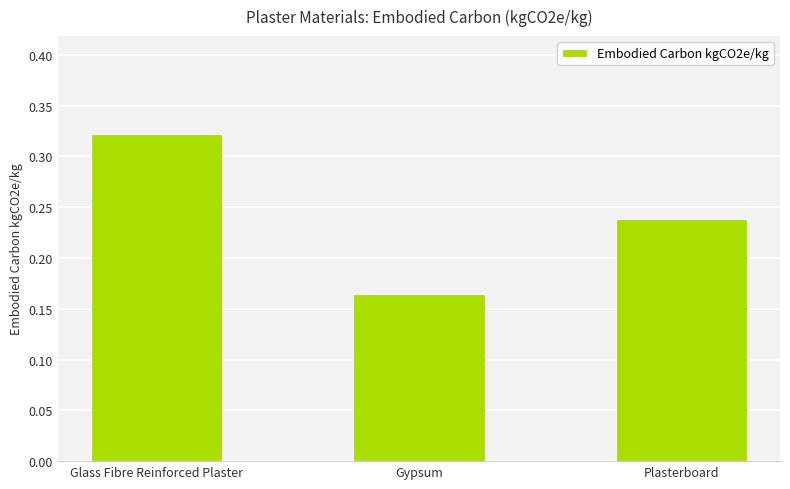

Does the chart contain stacked bars?

No